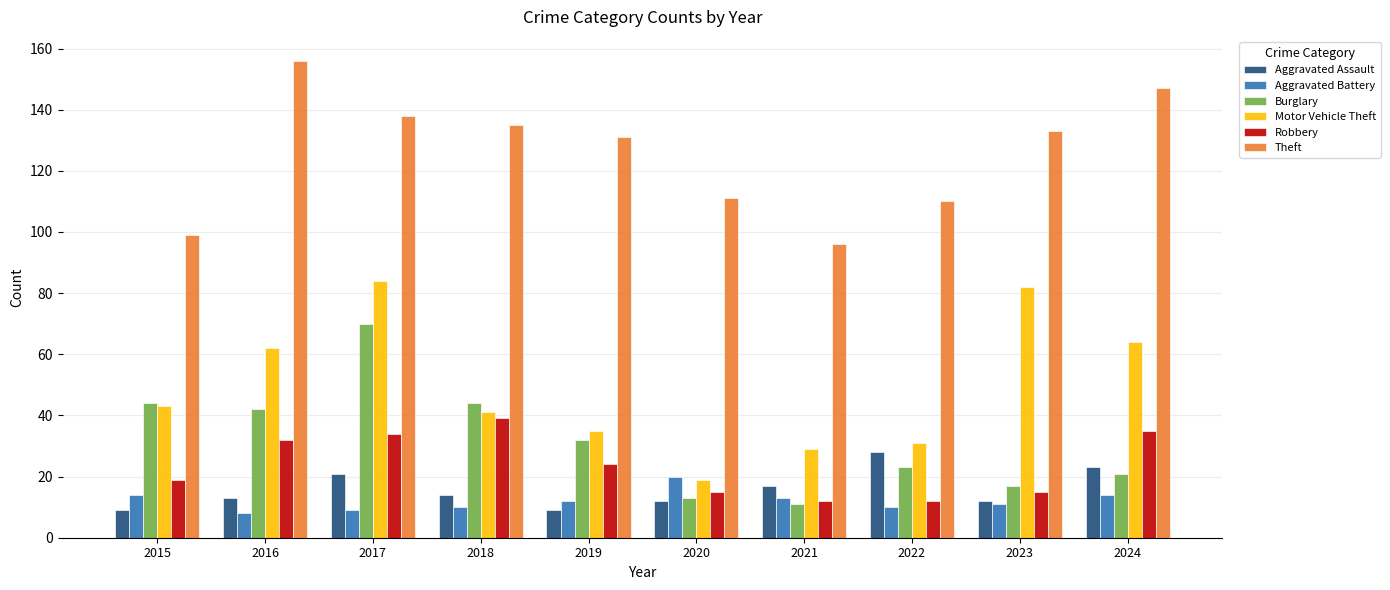

What is the sum of the Motor Vehicle Theft values at 2017 and 2016?

146